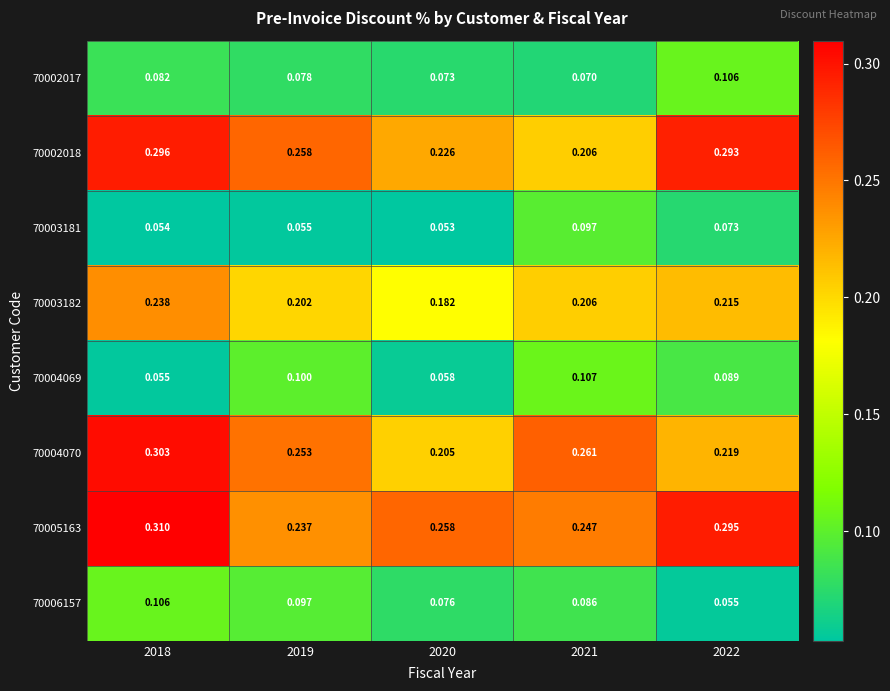

Is the value of 70003182 at 2019 greater than the value of 70006157 at 2020?

Yes